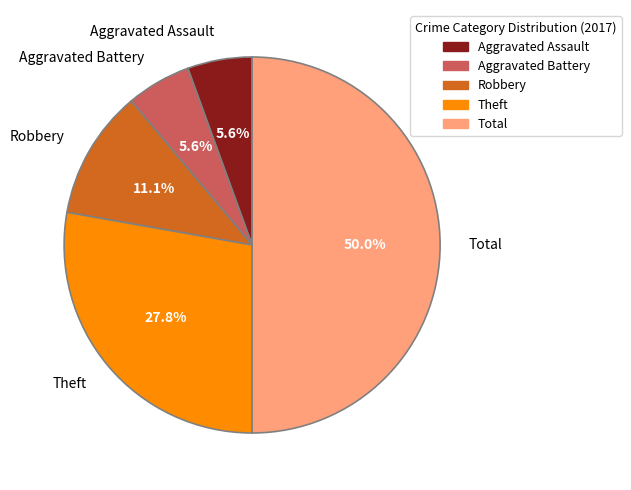

Do Theft and Aggravated Assault together represent more than half of the pie?

No